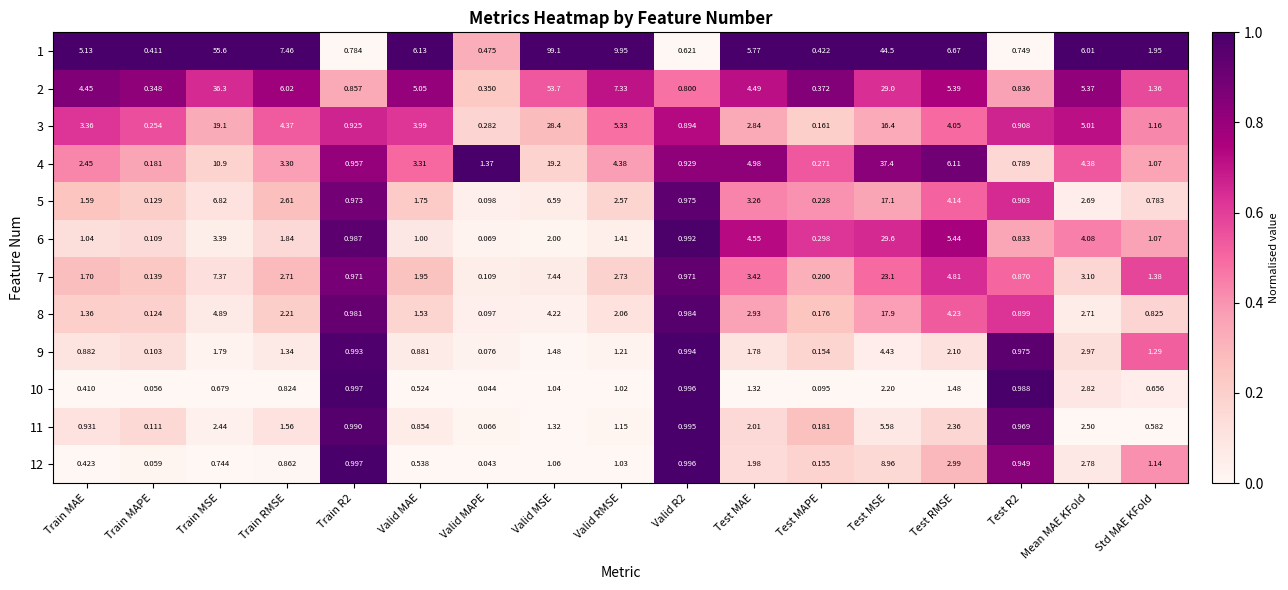

Which category has the lowest value in the 10 series?

Valid MAPE